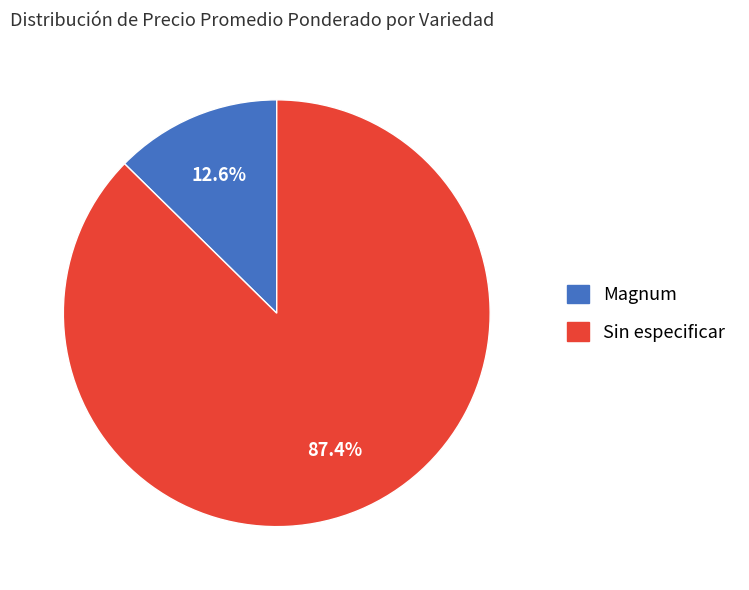

How many slices are in this pie chart?

2